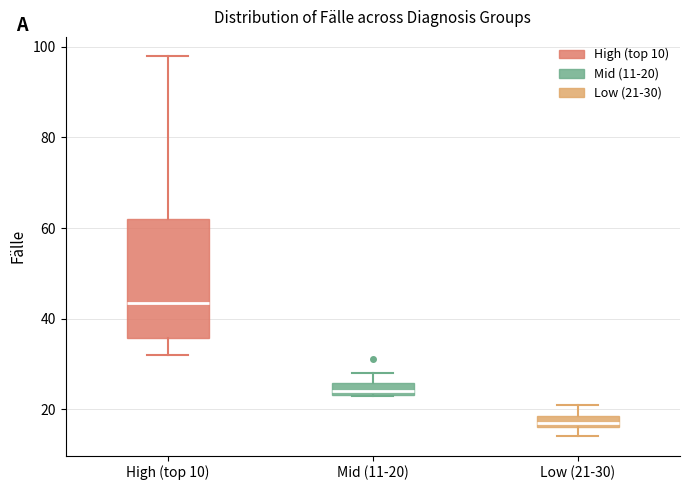

Where is the lower edge of the box for High (top 10) on the y-axis? The values are not printed on the chart, so give them approximately, as read against the axis.

36